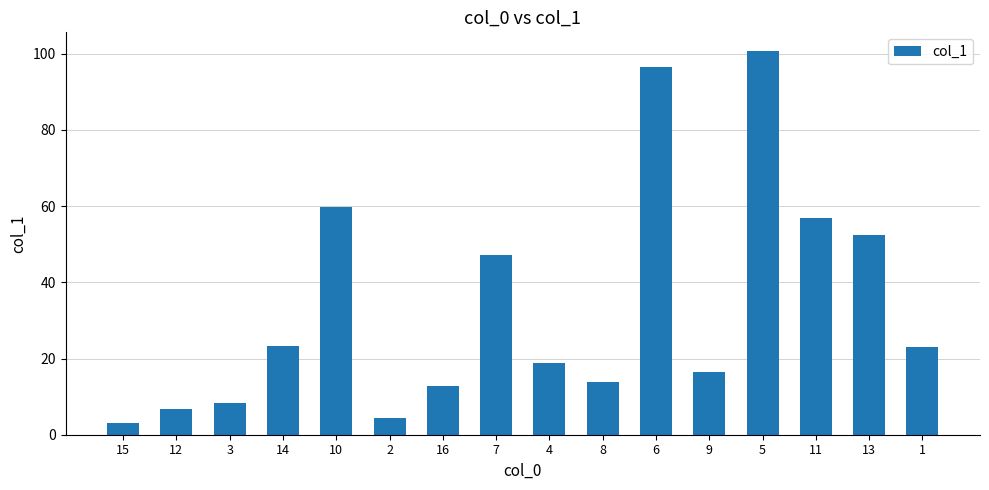

What is the value of the 6th bar from the left?

4.3